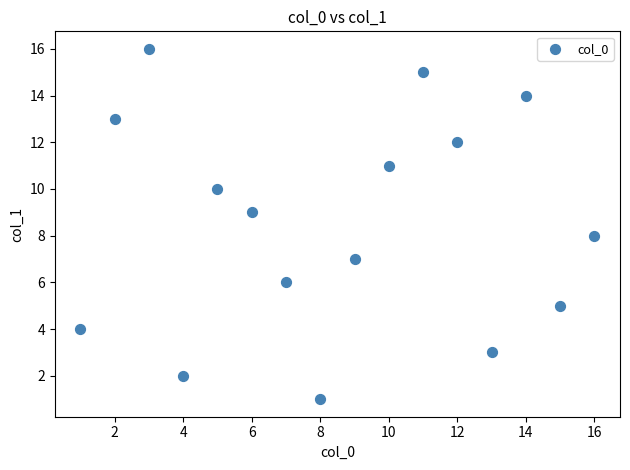

What is the range of Y values (max minus min)?

15